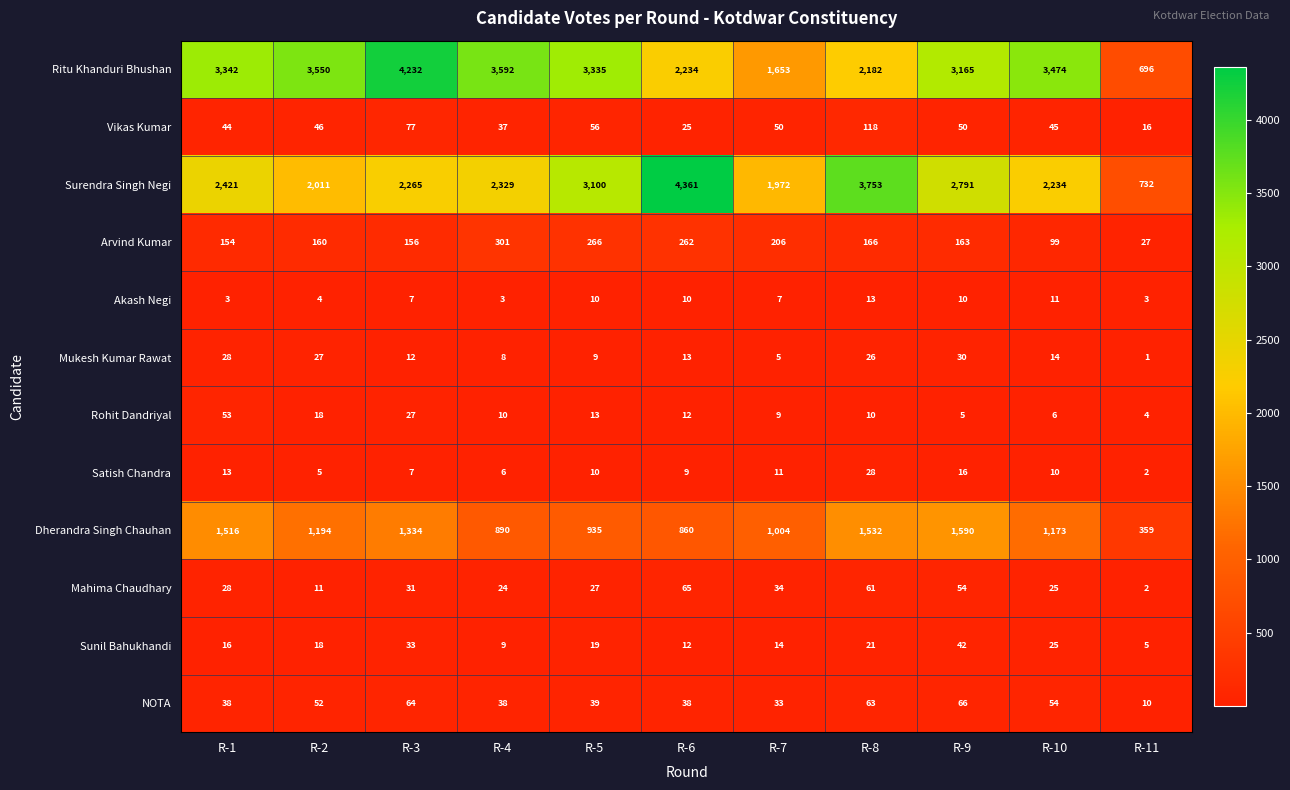

Which series has the largest total across all categories?

Ritu Khanduri Bhushan